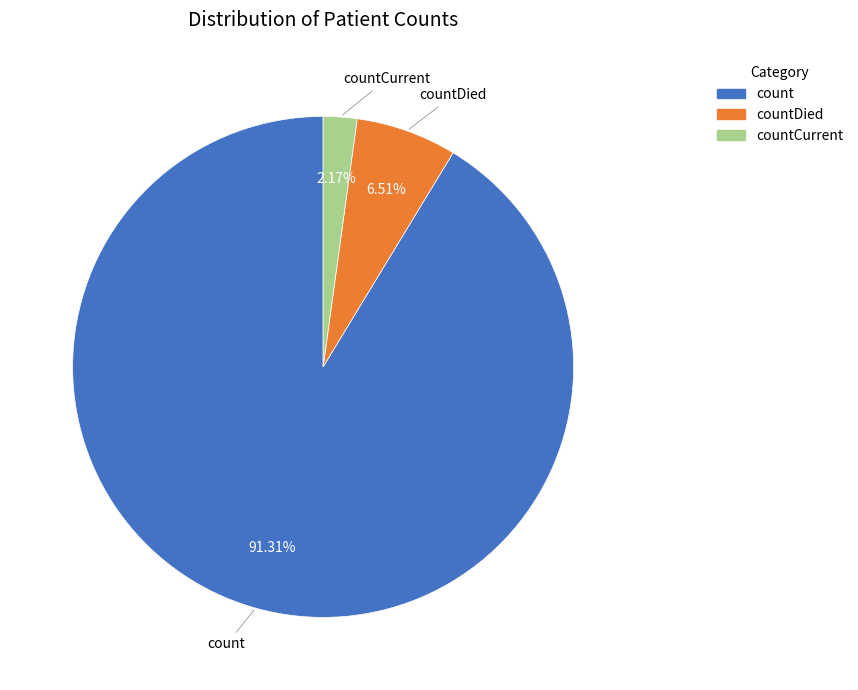

How many slices are in this pie chart?

3